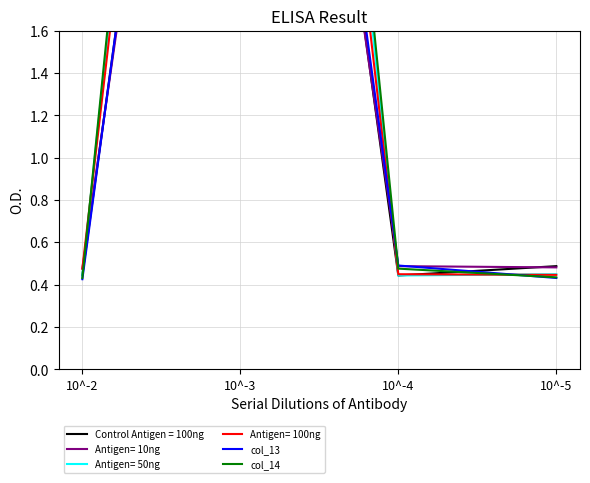

Which series has the widest spread of values?

col_14